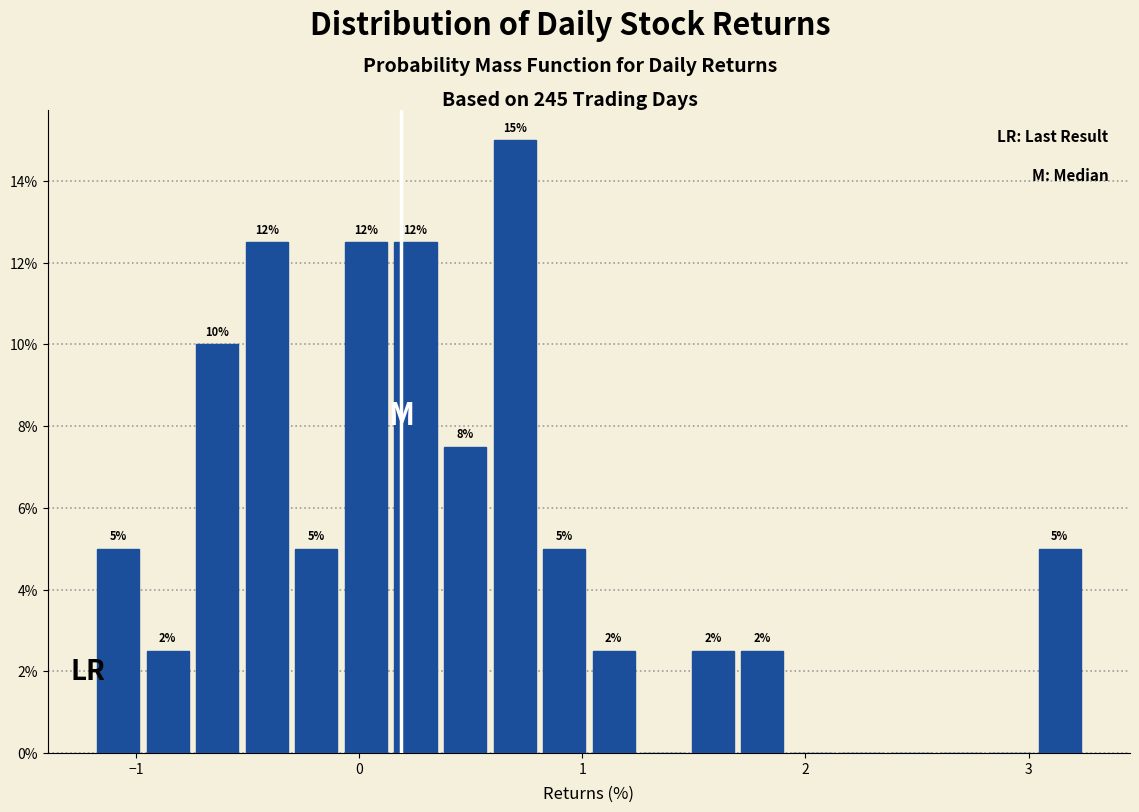

Read against the x-axis, roughly where is the centre of the tallest bar?

0.7